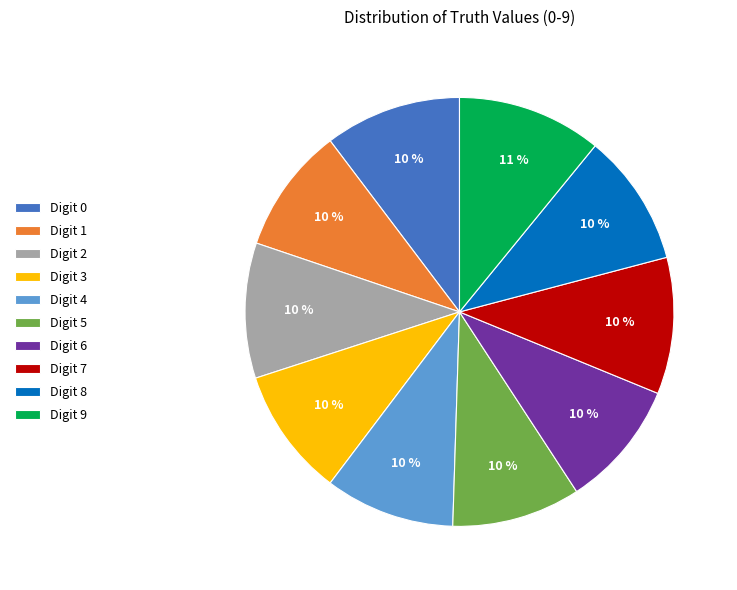

To the nearest percent, what is the combined percentage of Digit 0 and Digit 5?

20%